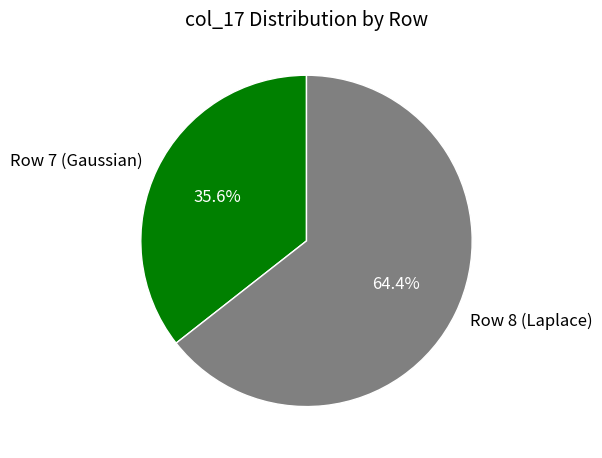

What is the smallest slice in the pie chart?

Row 7 (Gaussian)